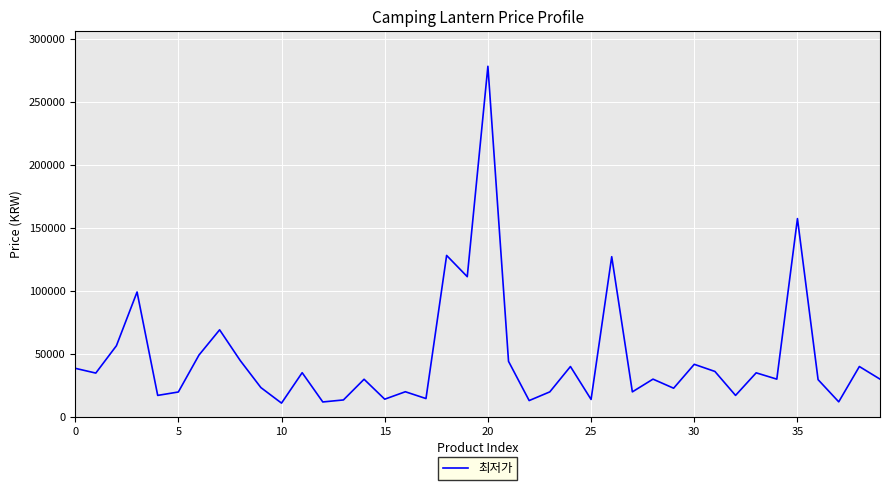

What is the smallest value displayed?

10880